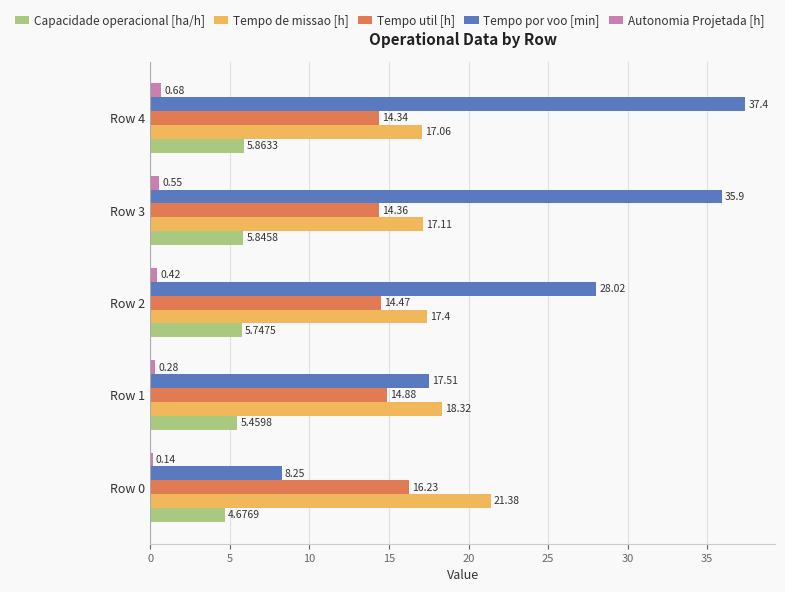

Which series changed the most between Row 0 and Row 3?

Tempo por voo [min]